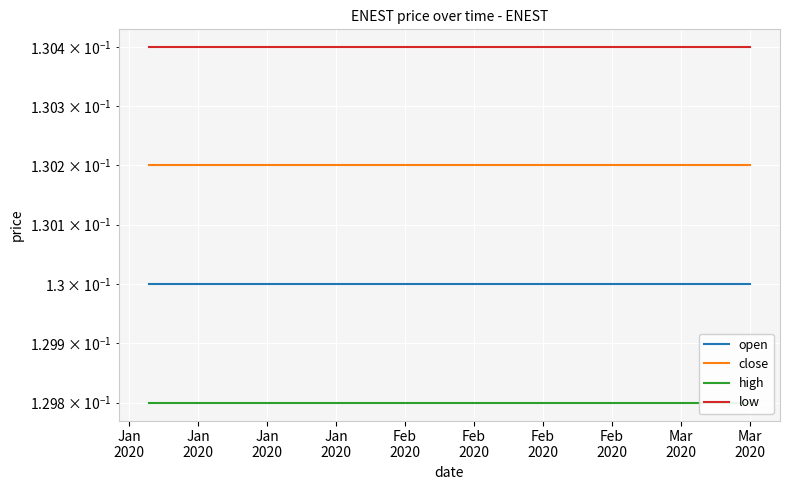

At which label does low reach its peak?

Jan
2020